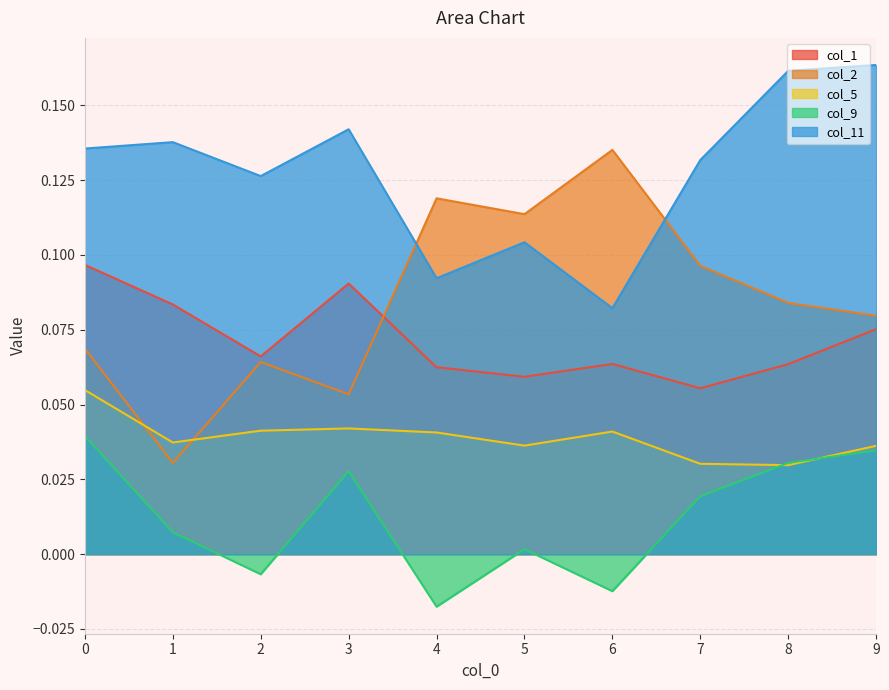

How many lines are shown in the chart?

5